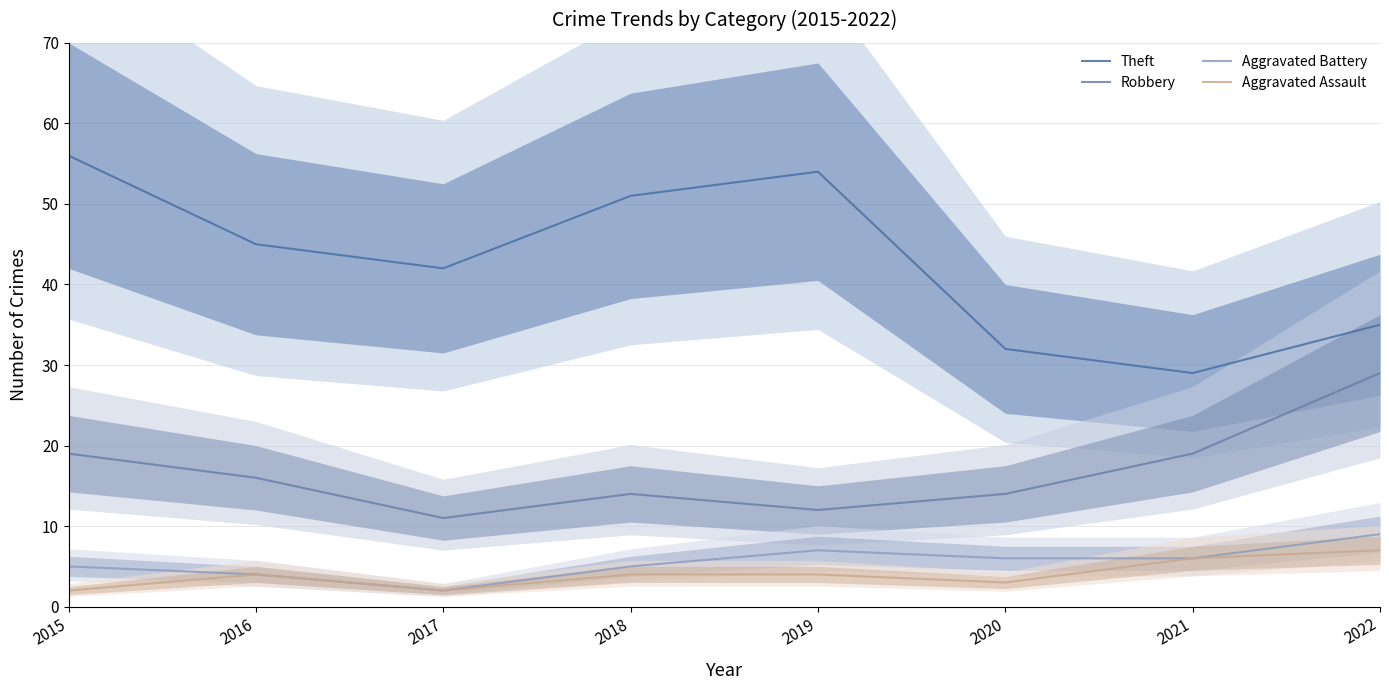

How many values in the Aggravated Assault series exceed 4?

2